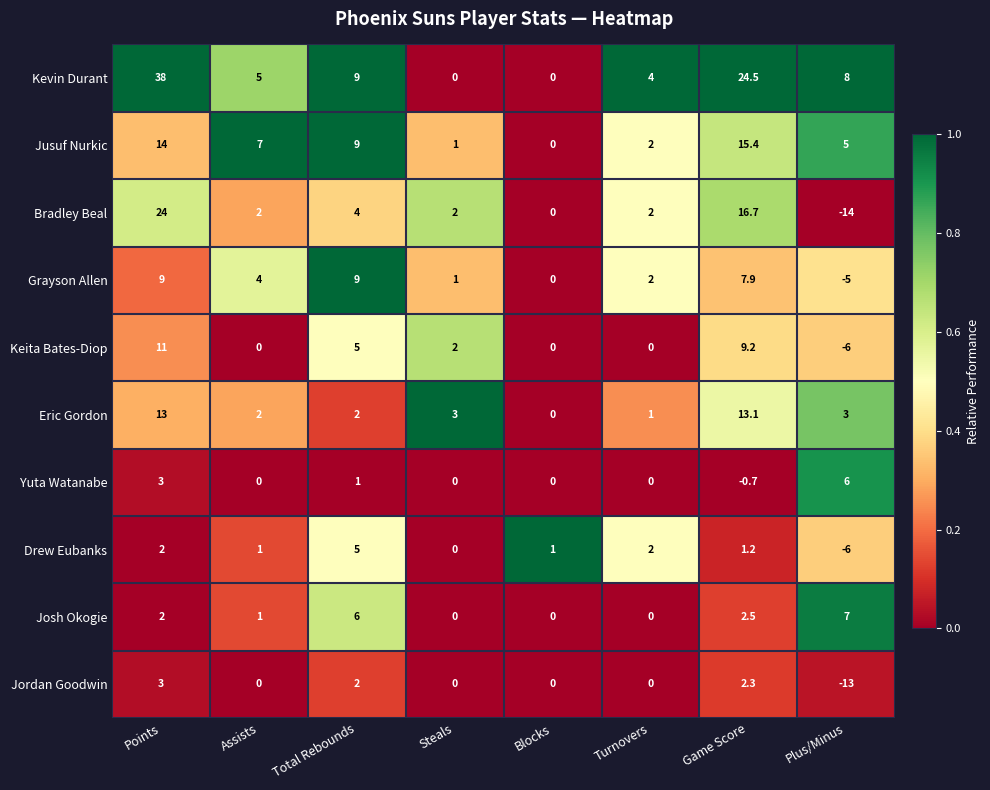

What is the sum of all Yuta Watanabe values?

9.3